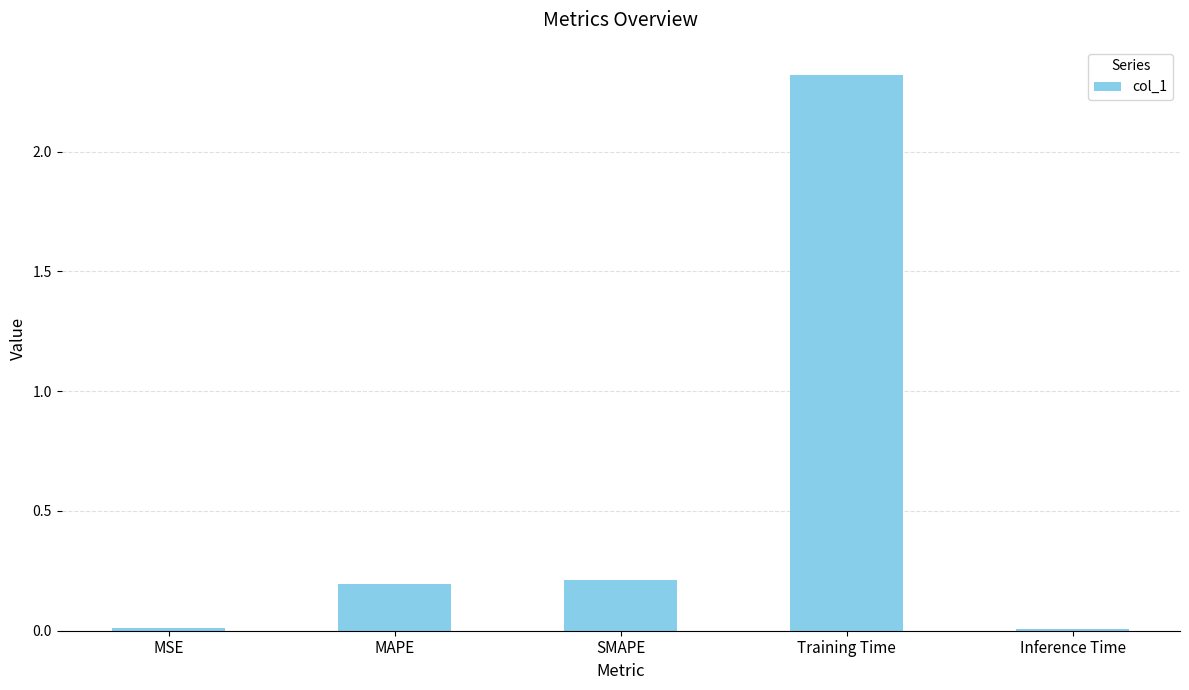

Between MAPE and MSE, which is larger?

MAPE